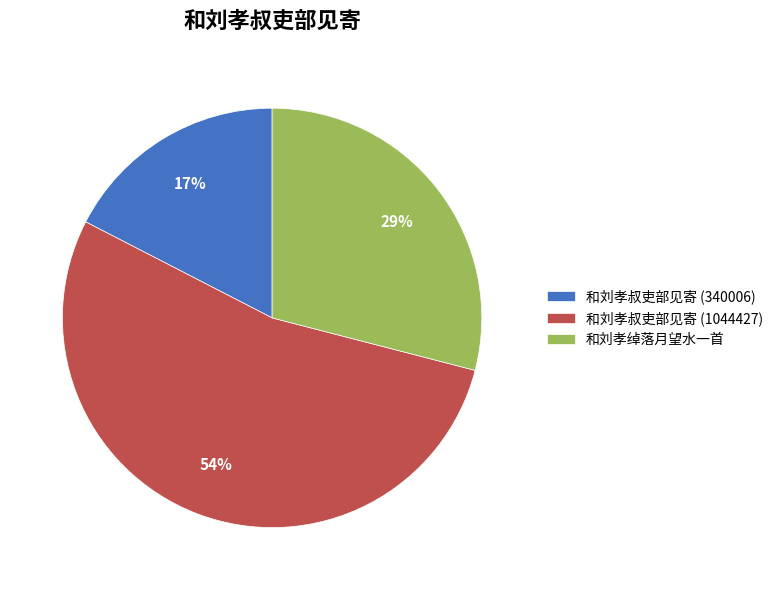

What is the majority slice?

和刘孝叔吏部见寄 (1044427)